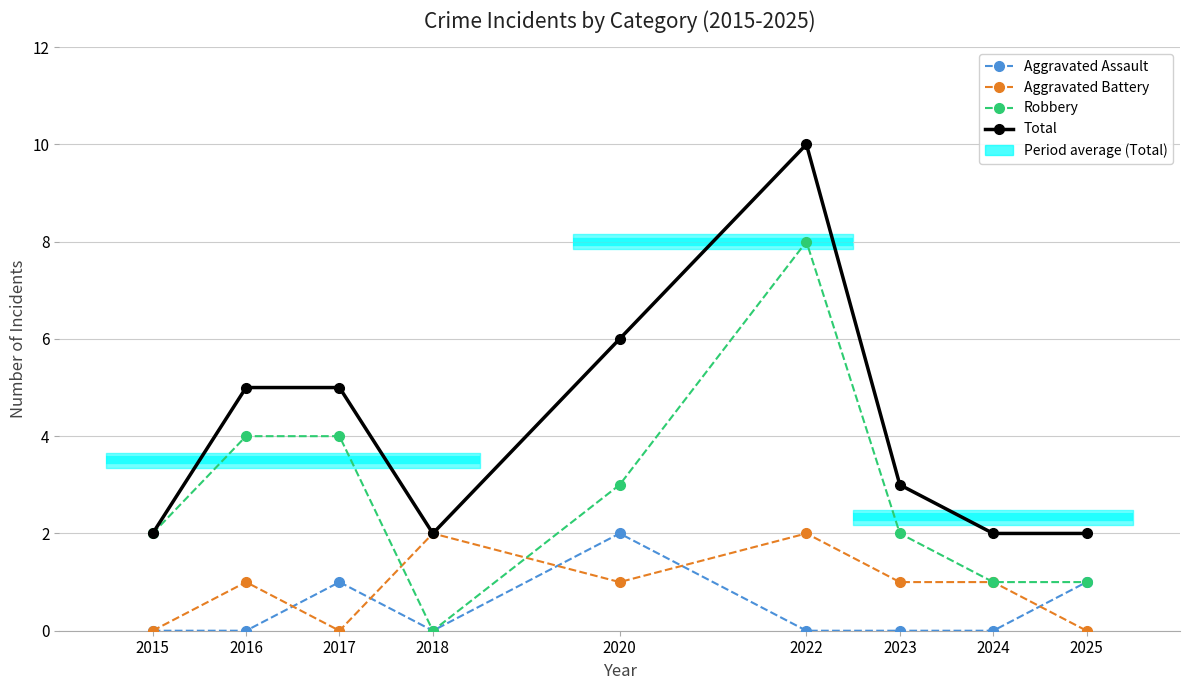

Which series has the largest range (max minus min)?

Robbery